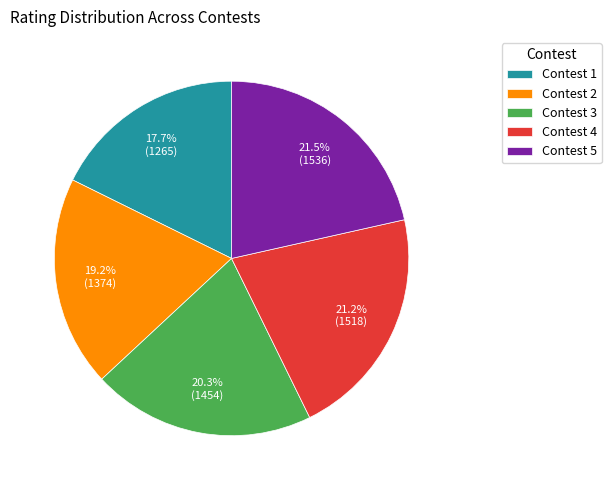

Which slice is the smallest?

Contest 1